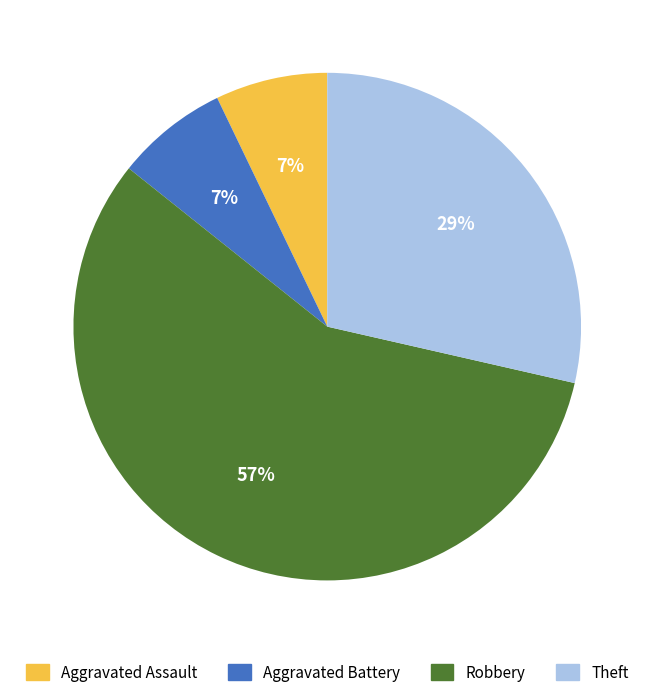

Combined, do Theft and Aggravated Battery account for over 50%?

No